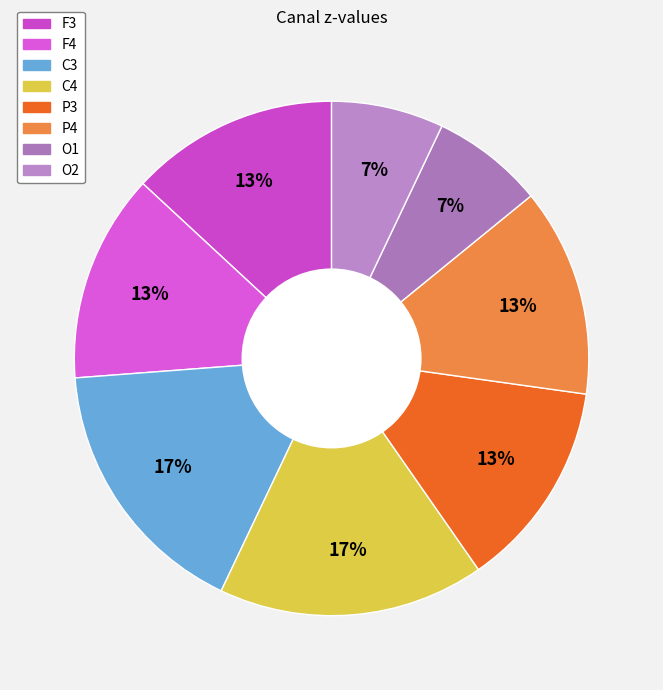

How many slices are in this pie chart?

8